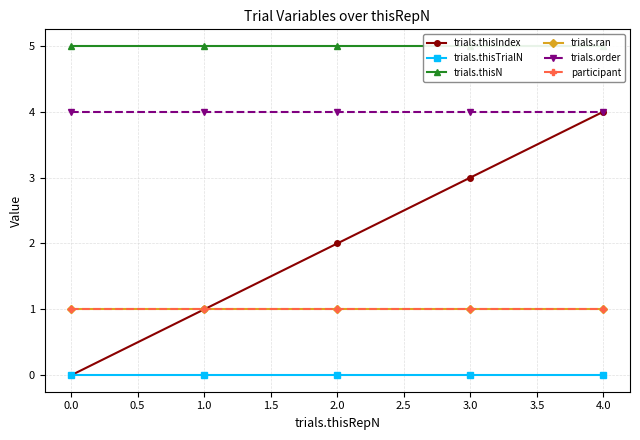

What is the highest value of the trials.order series?

4